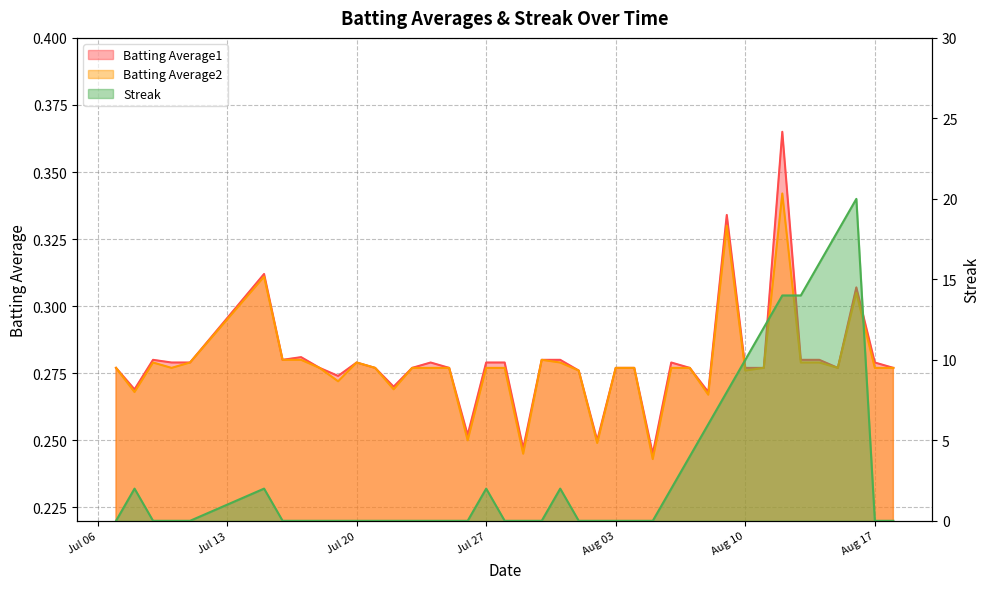

Between 2010-08-11 and 2010-08-14, which series saw the biggest shift?

Streak